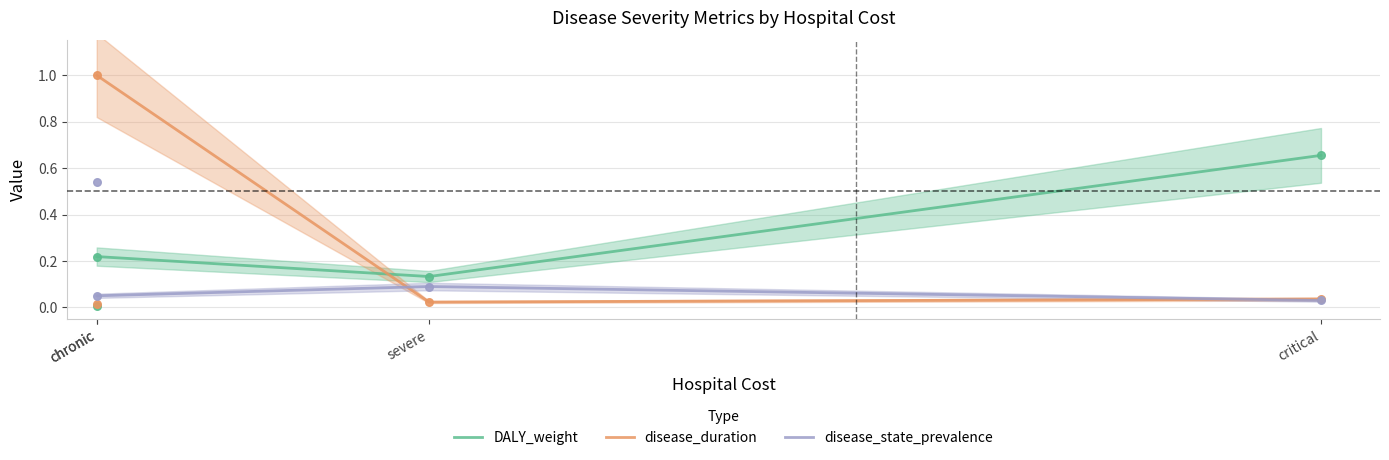

At which category is the sum across all series the highest?

chronic